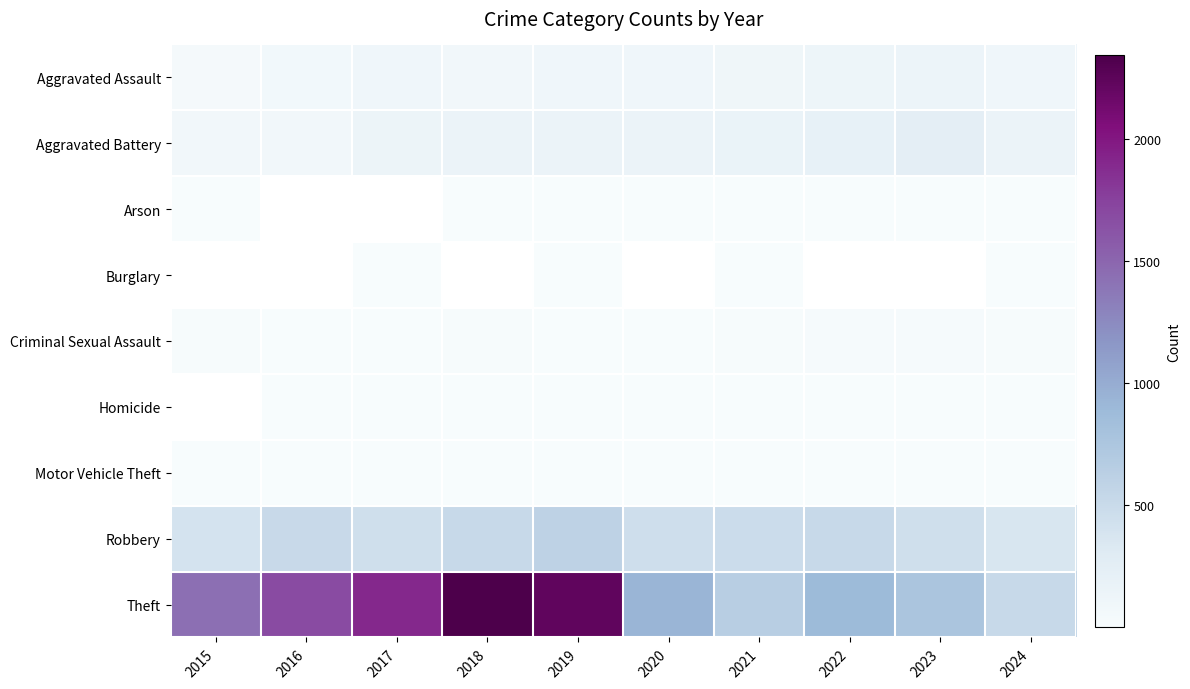

At which label is Theft closest to 1429?

2015